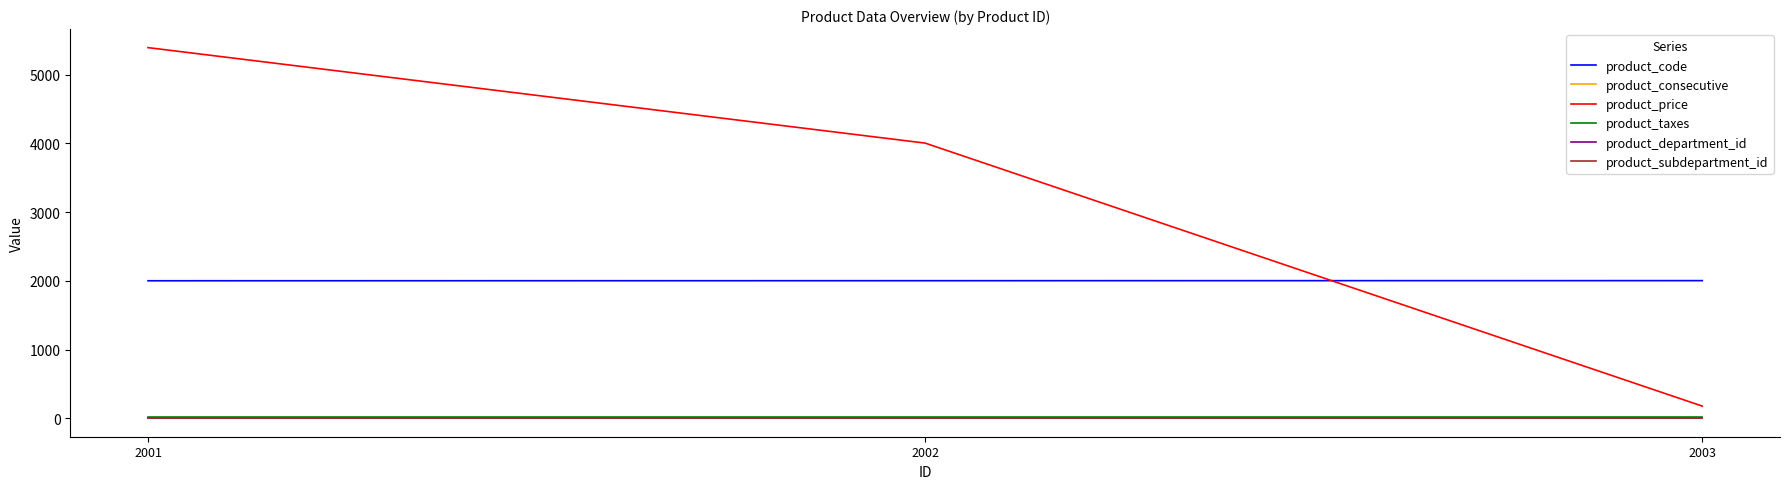

How many distinct data groups are displayed?

6